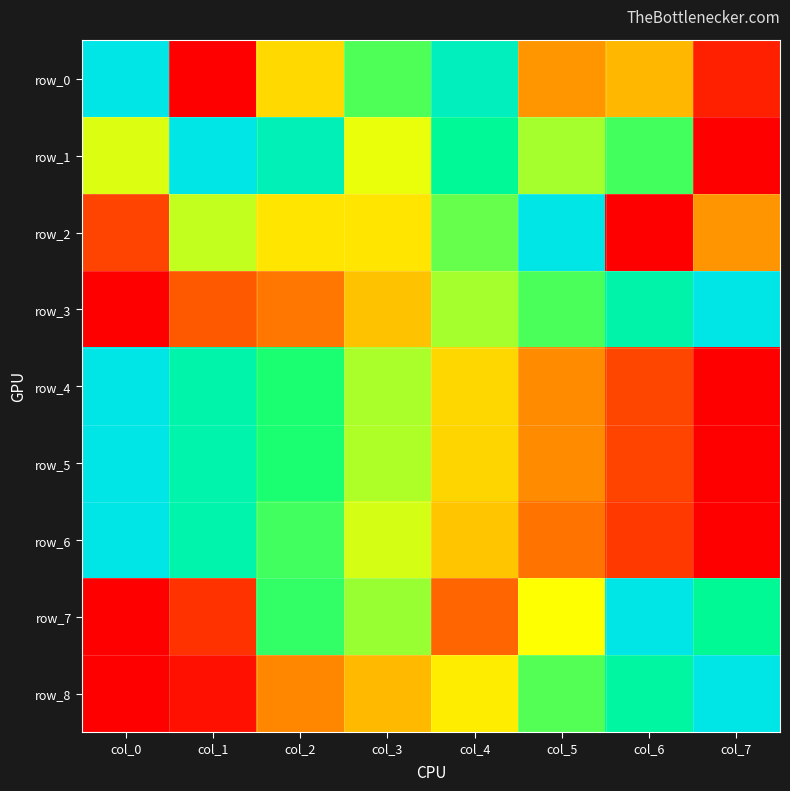

How many values in the row_2 series exceed 0?

7